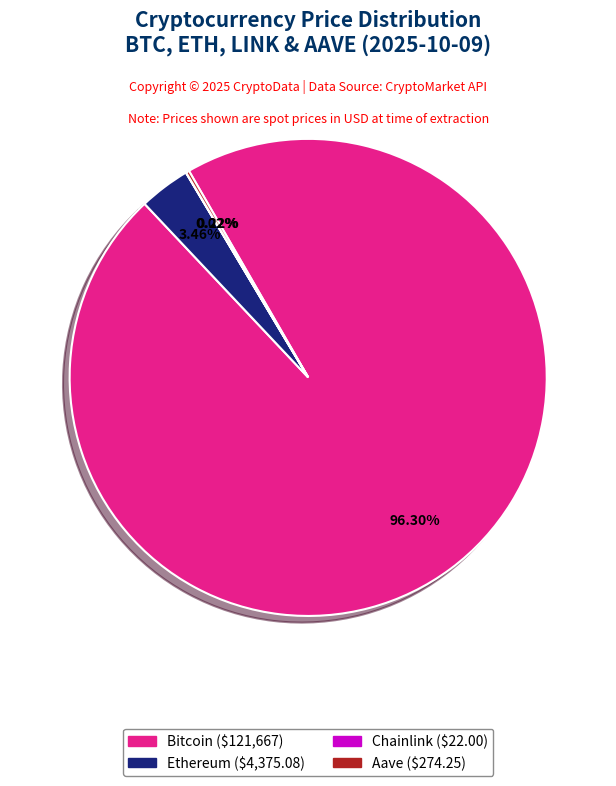

To the nearest percent, what portion does Ethereum represent?

3%